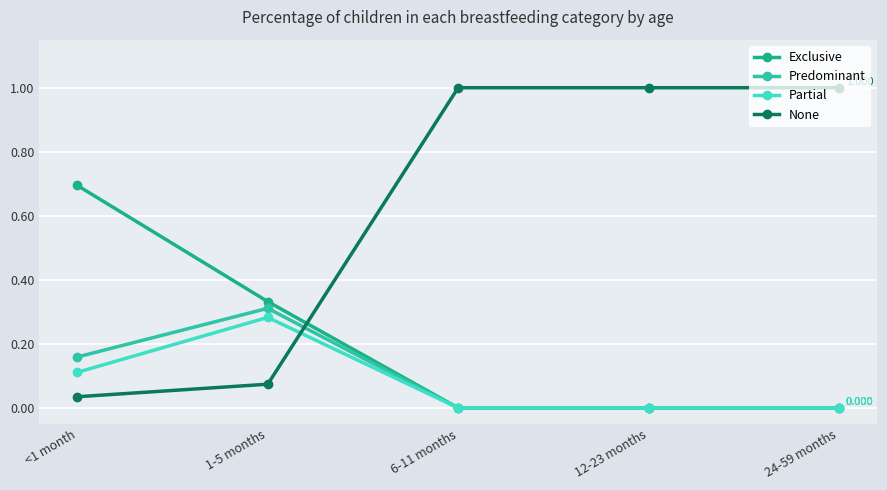

What position from the right is <1 month?

5